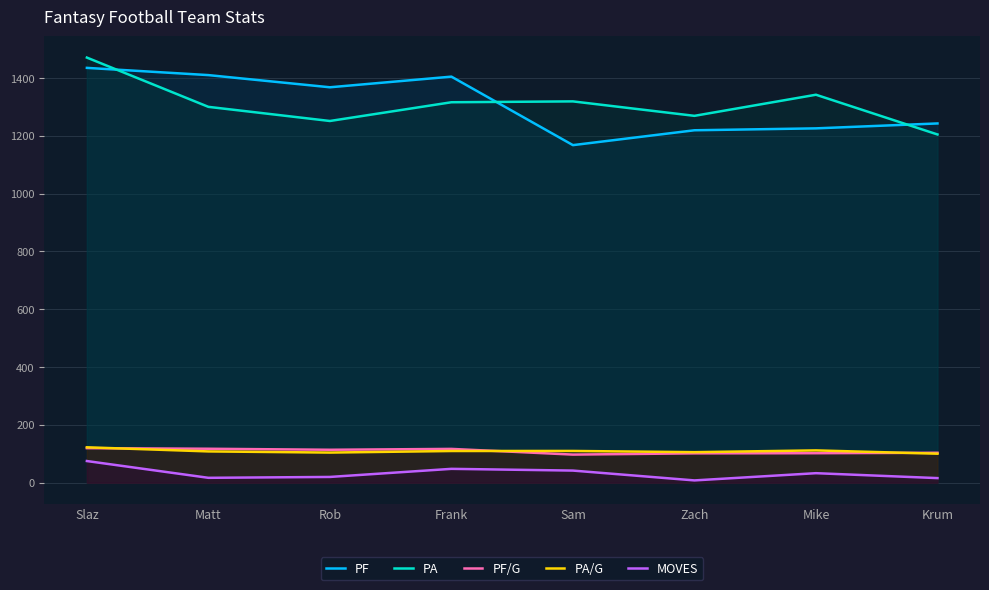

What is the sum of the PA/G values at Rob and Slaz?

226.8